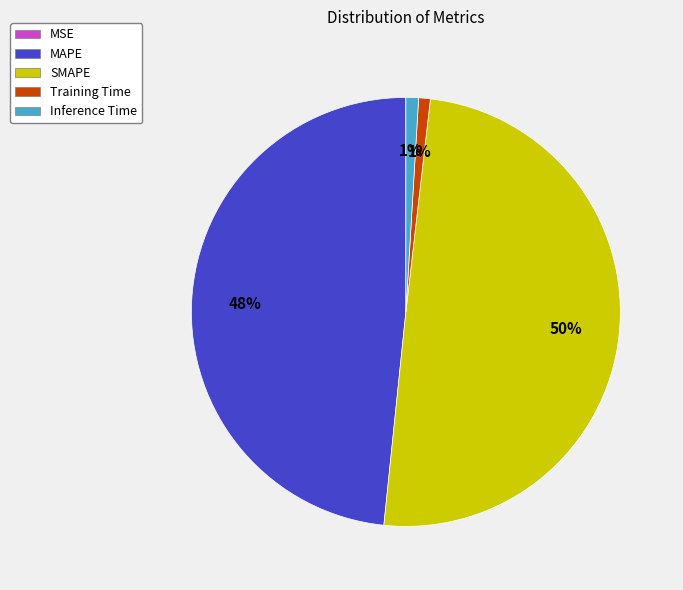

Between Training Time and MAPE, which is larger?

MAPE